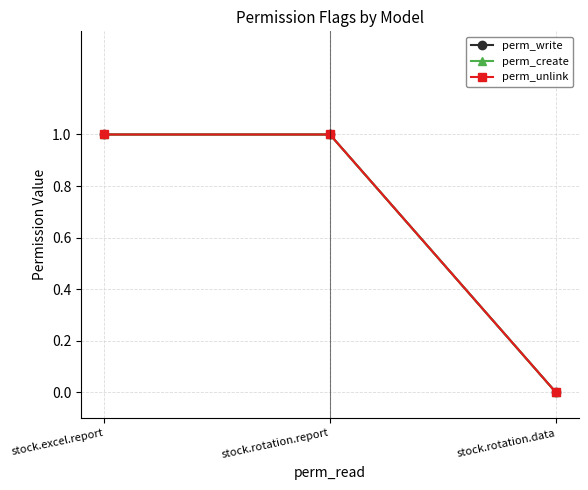

Is this an area chart (filled region under the line)?

No